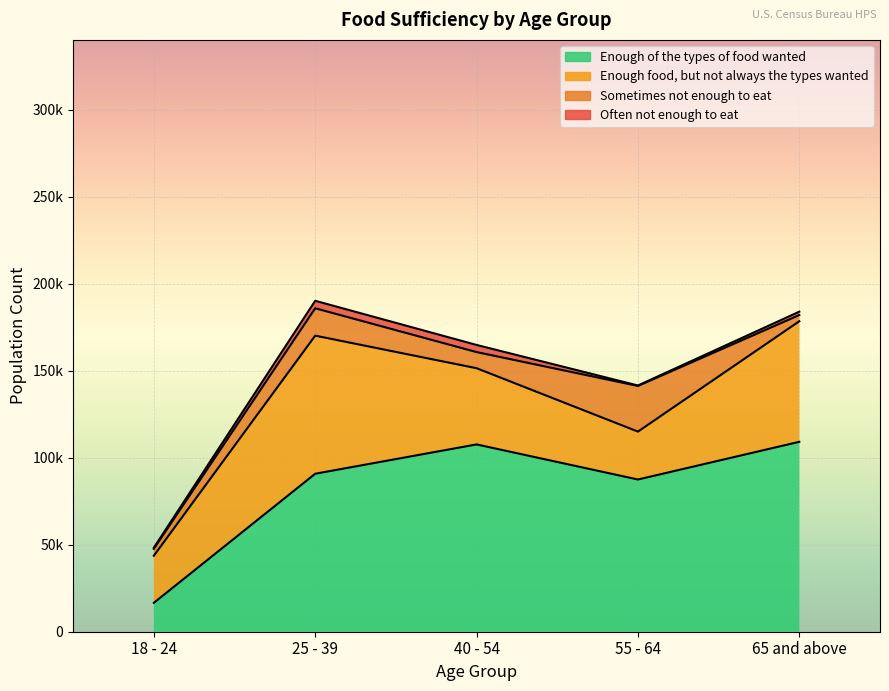

How many data points does each series have?

5